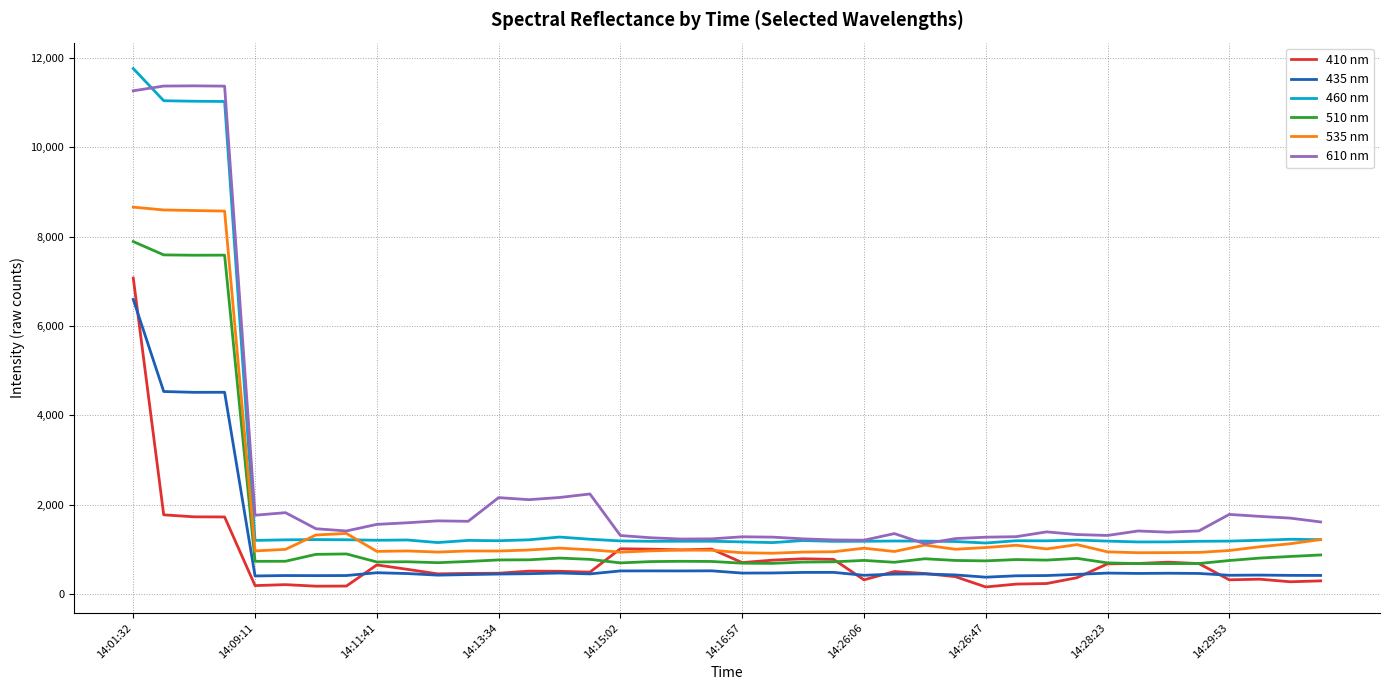

True or false: 435 nm and 610 nm cross at least once.

False